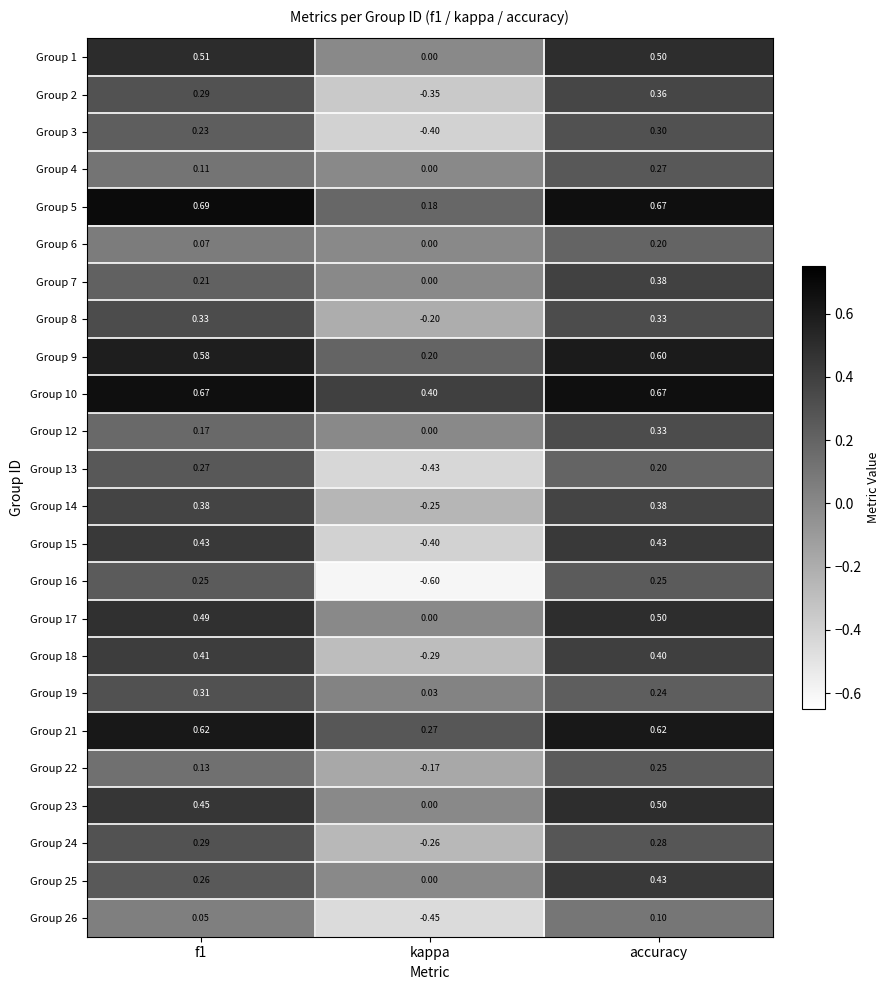

At which category is the sum across all series the highest?

accuracy